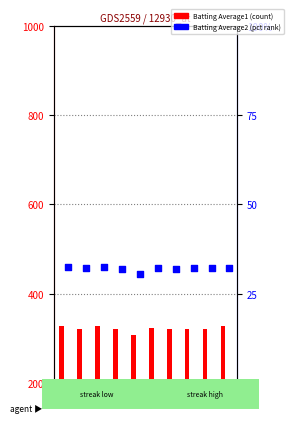

Which series reaches the maximum Y coordinate?

Batting Average1